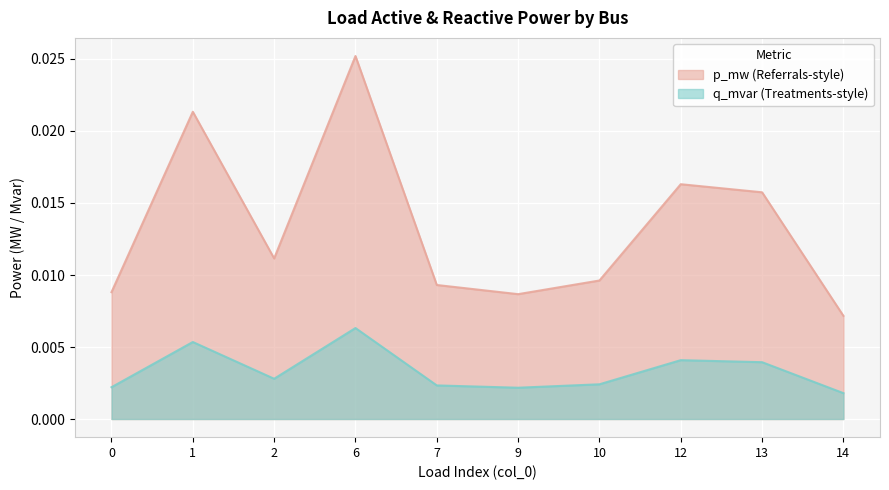

Rank the series by their maximum value, from highest to lowest.

p_mw, q_mvar